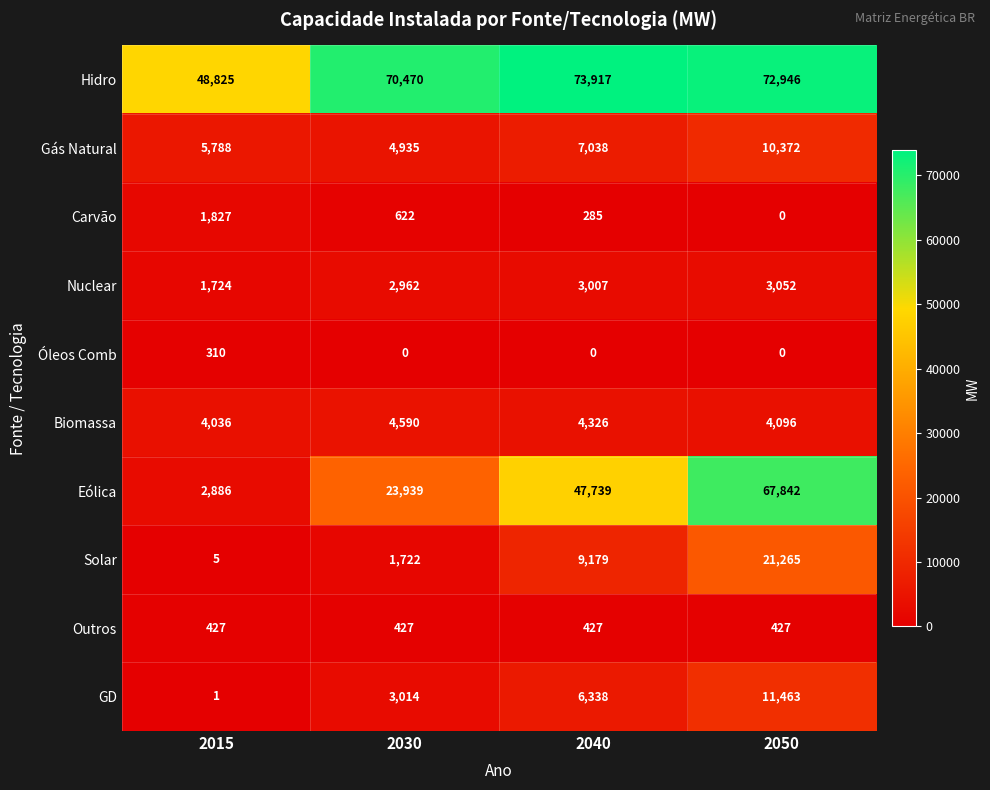

Is it true that Outros equals 427 at 2040?

True